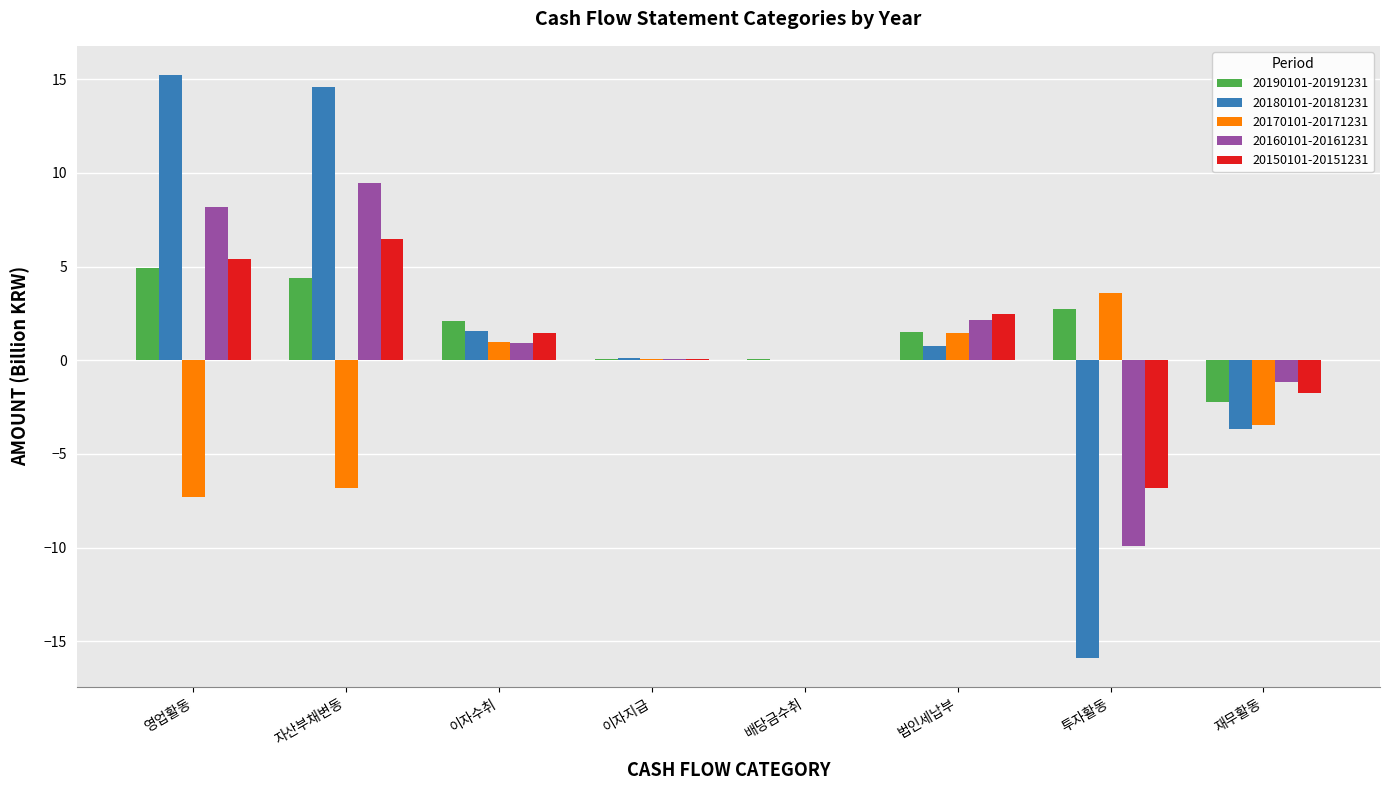

What value does the 20150101-20151231 series have at 재무활동?

-1.7